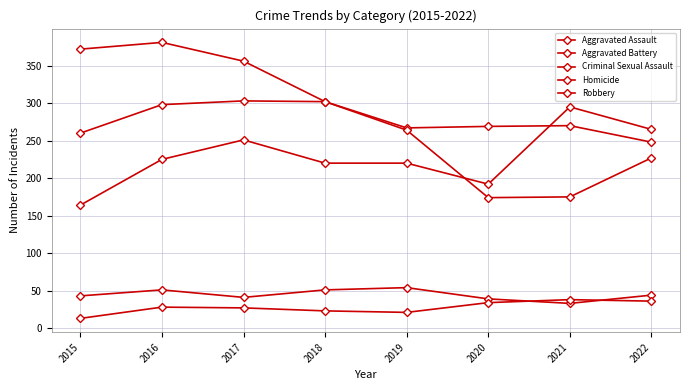

Does the chart have visible grid lines?

Yes